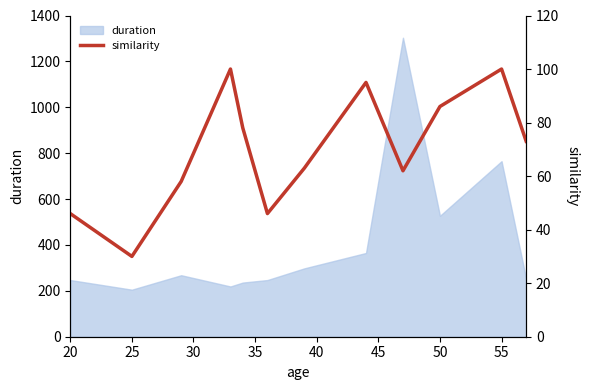

The duration series shows 527 at 50. True or false?

True